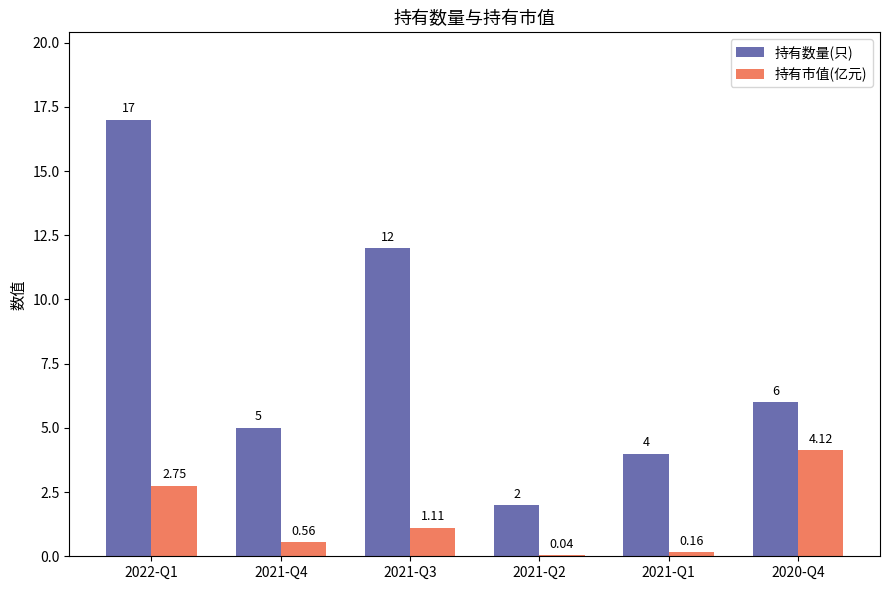

How many distinct data groups are displayed?

2